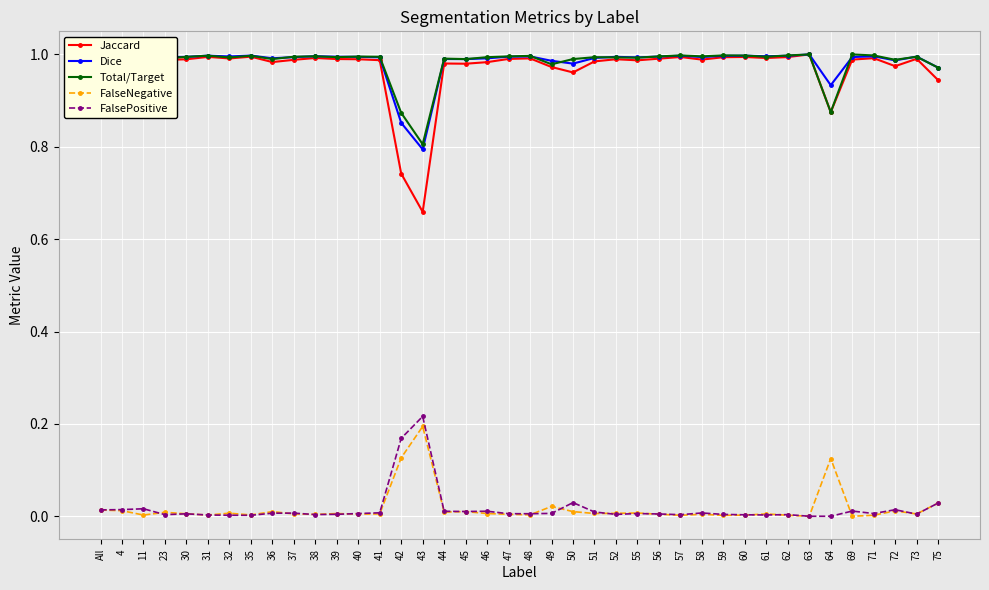

What is the sum of all Jaccard values?

38.8